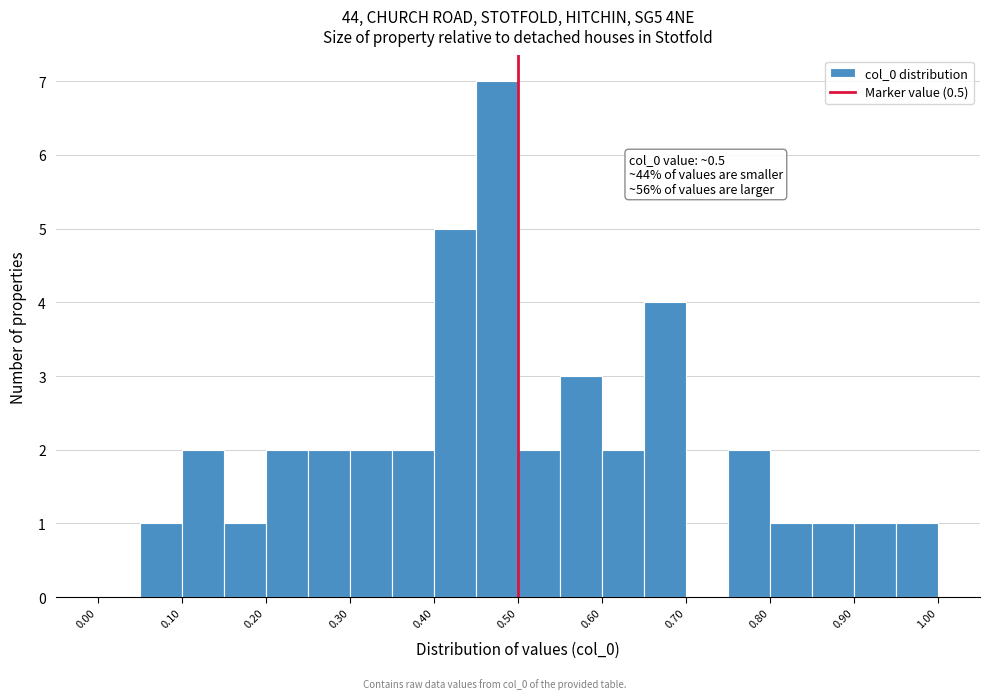

Which range on the x-axis has the tallest bar?

0.45 to 0.50